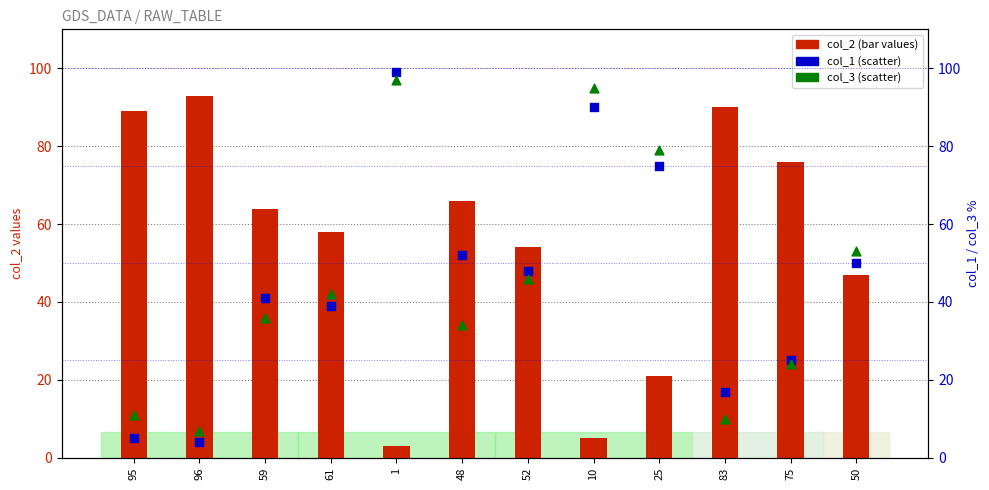

Which series has the largest Y range (max minus min)?

col_1 (scatter)